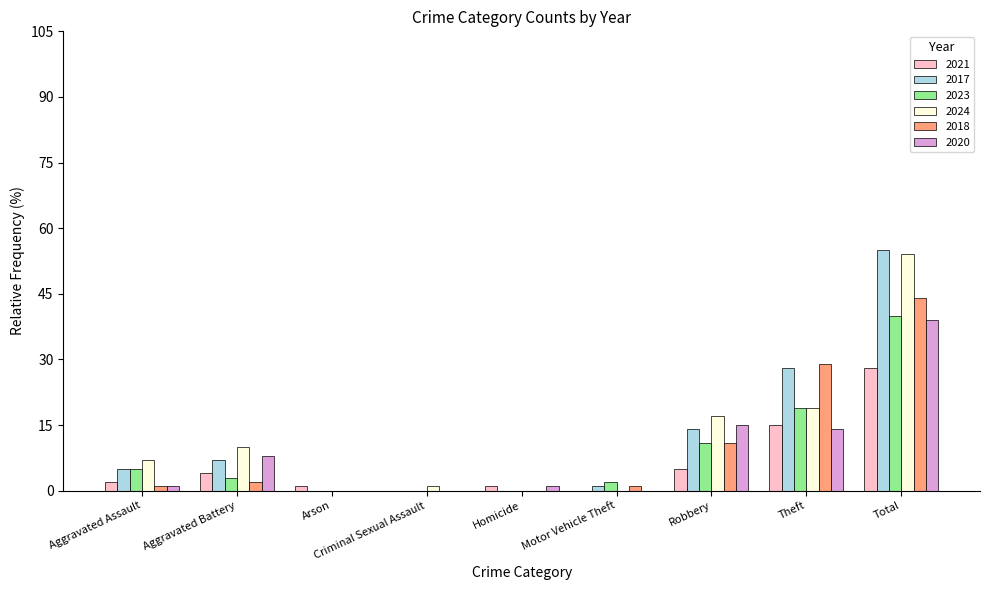

What is the sum of the 2023 values at Aggravated Battery and Arson?

3